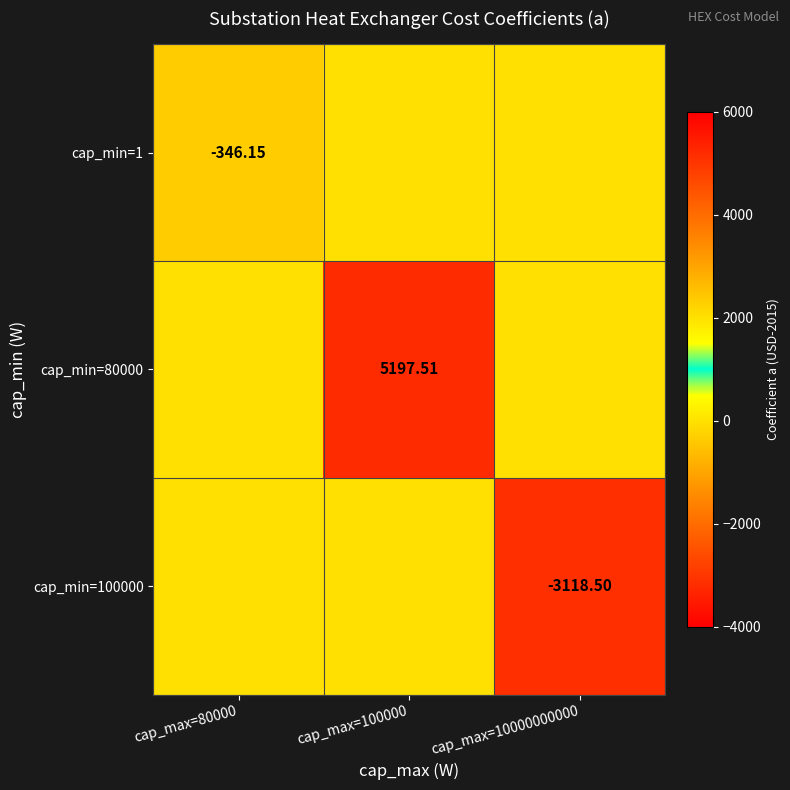

Which category has the lowest value across all series?

cap_max=10000000000